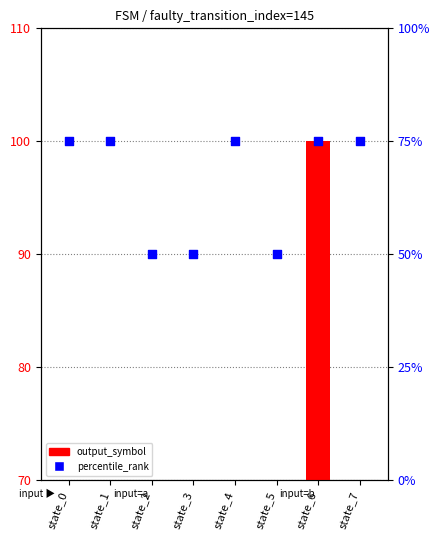

At which category is the sum across all series the highest?

state_6